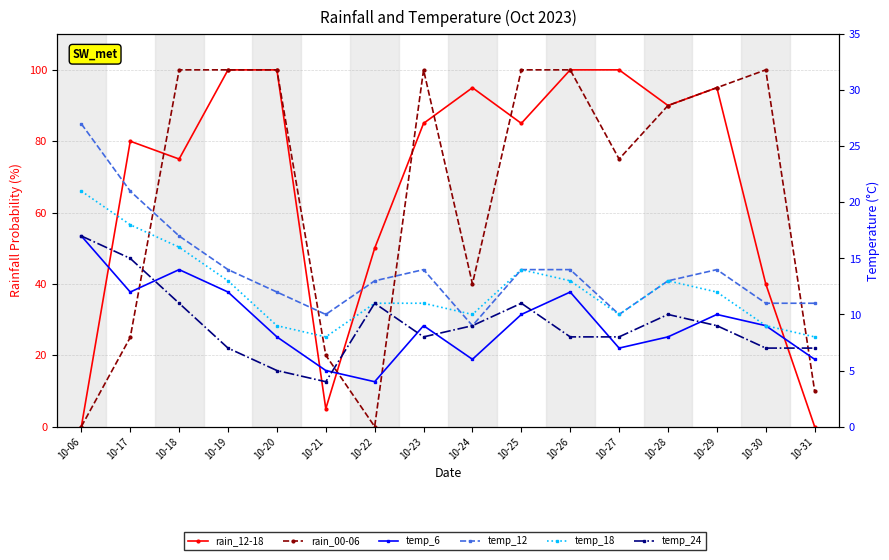

At which category does the chart reach its minimum across all series?

10-06